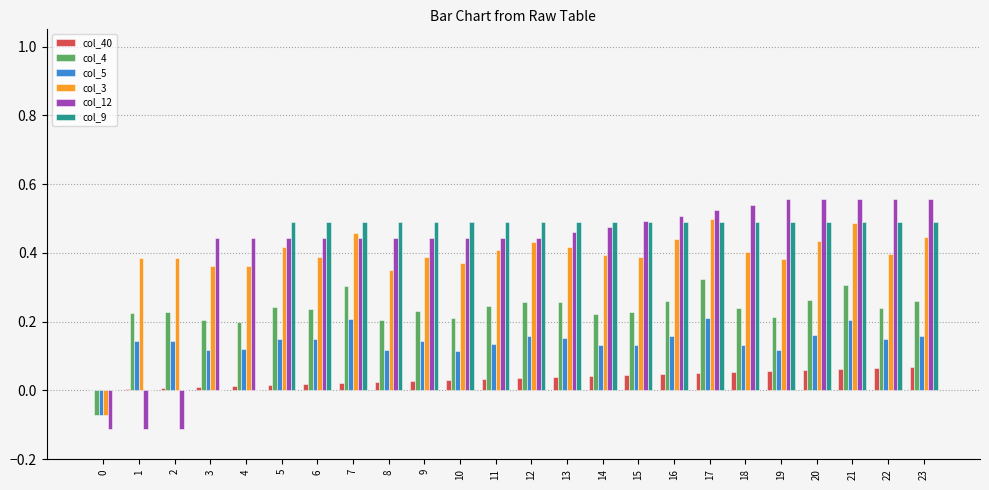

Is the value of col_9 at 7 greater than the value of col_5 at 7?

Yes